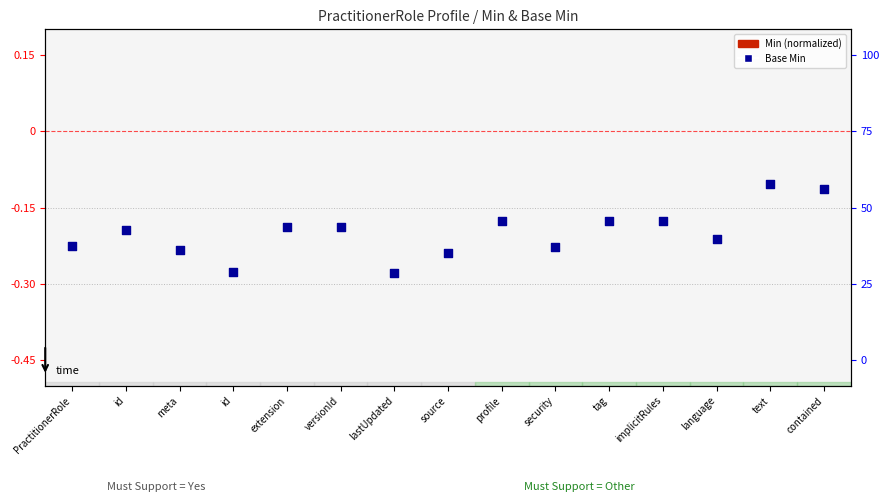

Which series reaches the minimum Y coordinate?

Base Min